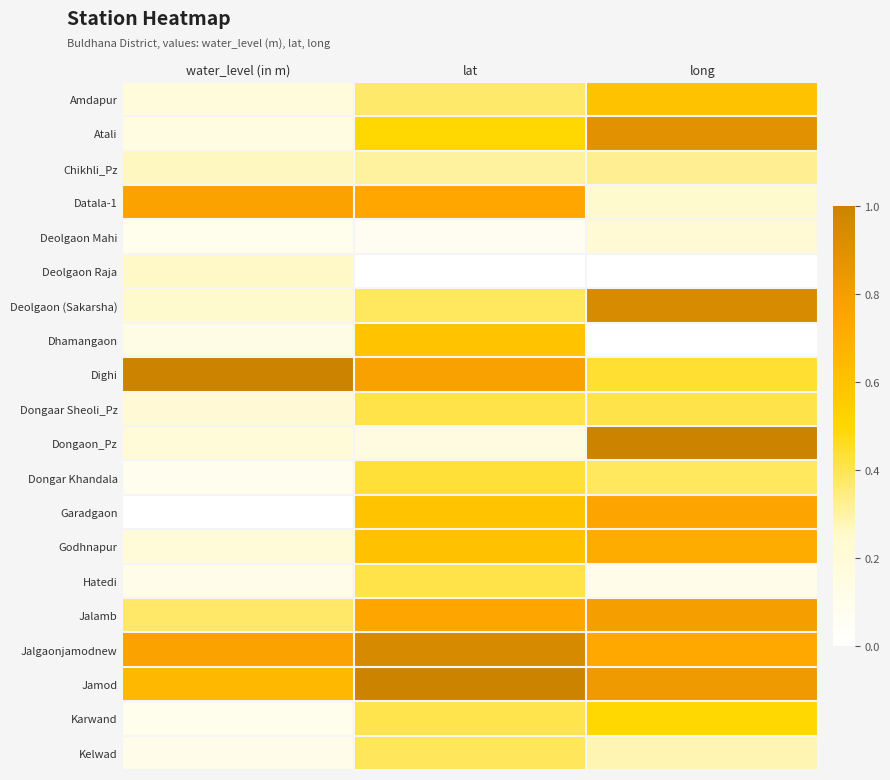

At how many categories does at least one series exceed 0?

3